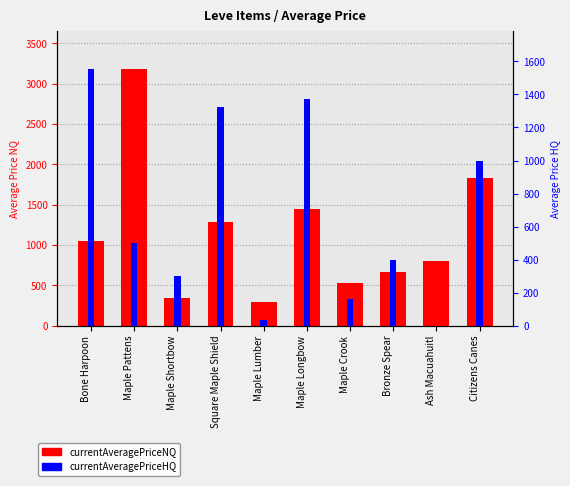

How many distinct data groups are displayed?

2